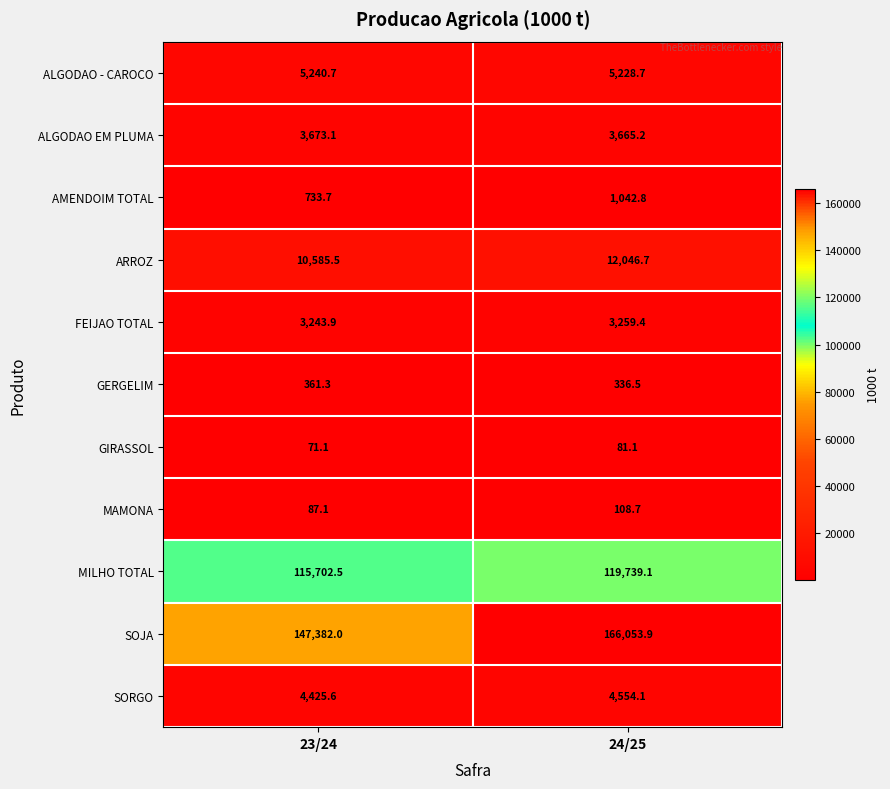

Count the number of data series in this chart.

11